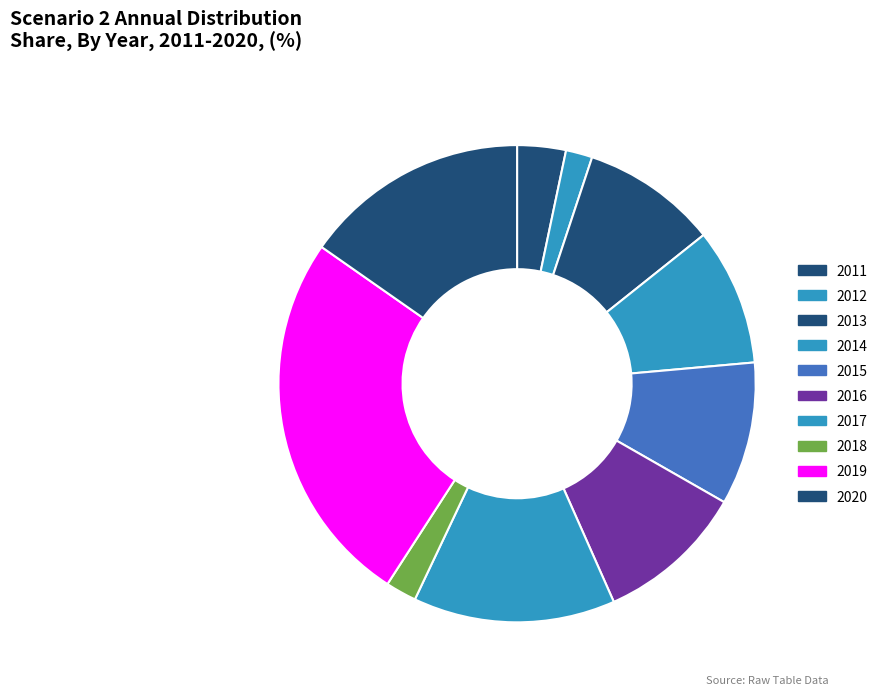

What portion of the pie excludes 2017?

86.3%